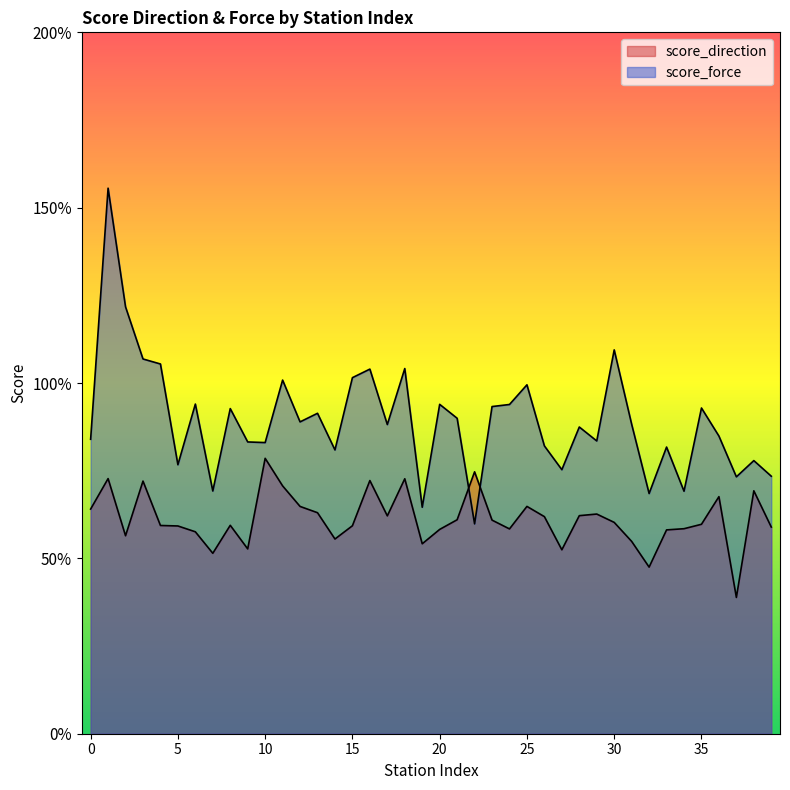

What is the sum of all score_direction values?

24.5